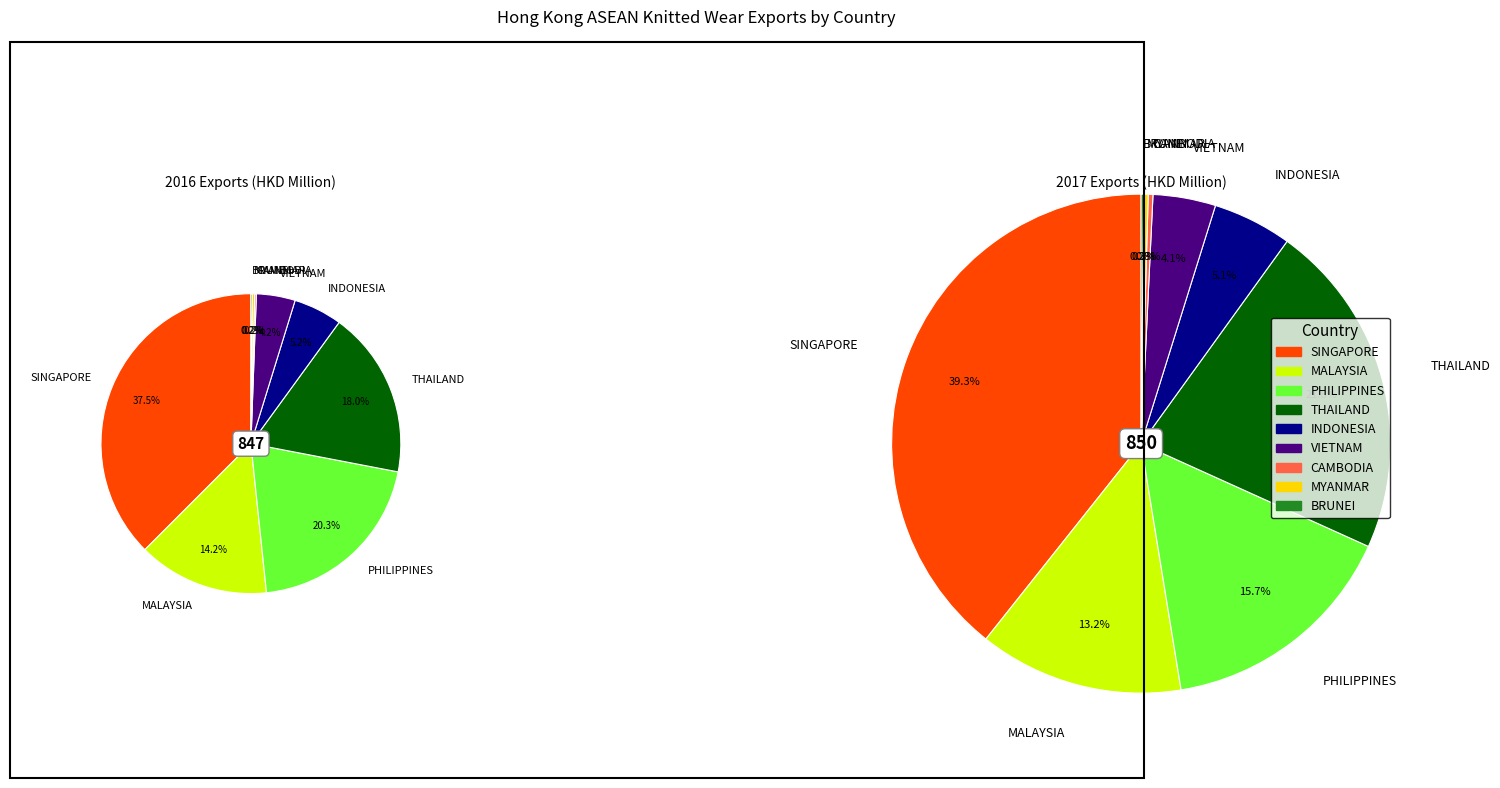

Rank the series by their average value, from lowest to highest.

values_2016, values_2017